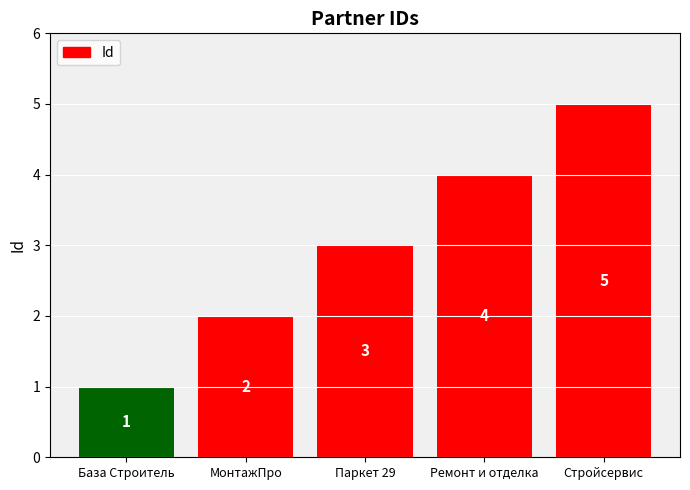

What is the label of the 5th bar from the left?

Стройсервис